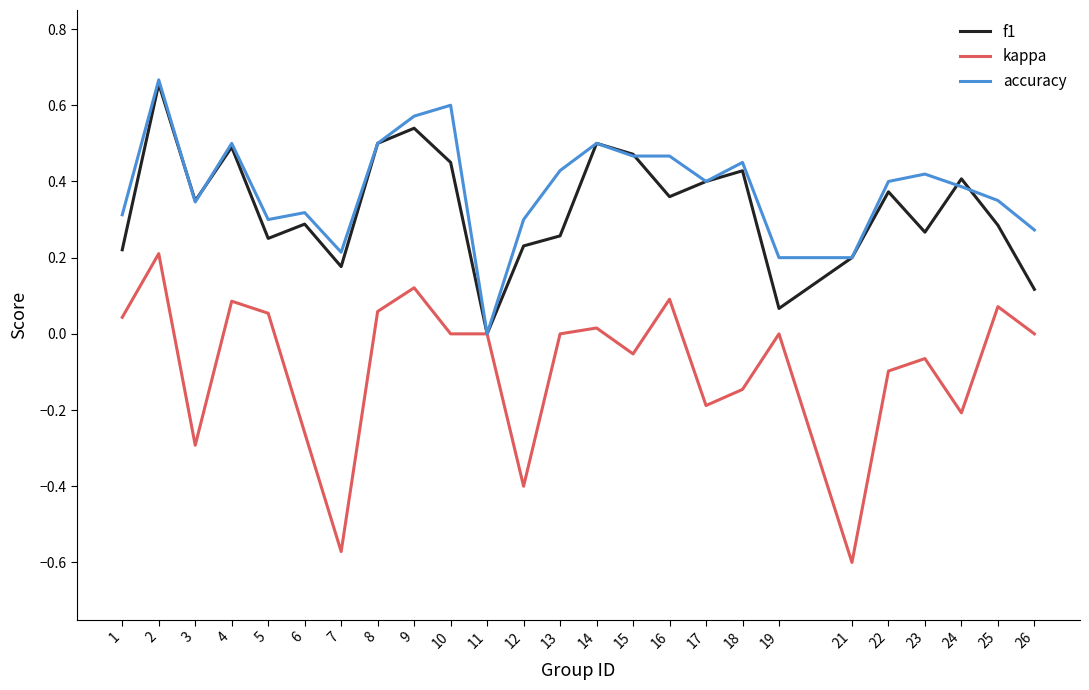

True or false: accuracy has a value of 0.5 at 16.

True